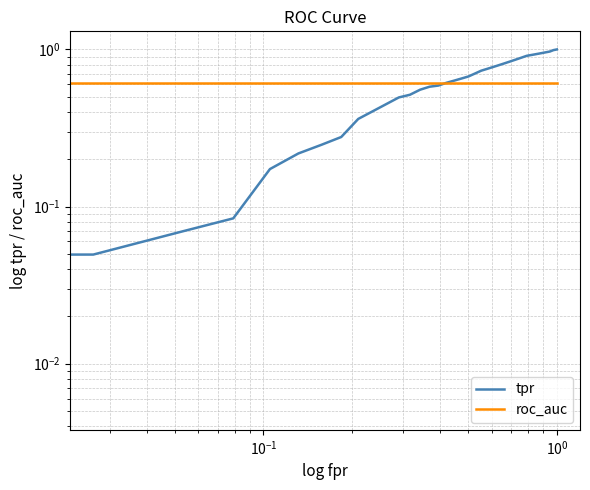

List the series in order of their overall mean, lowest first.

roc_auc, tpr